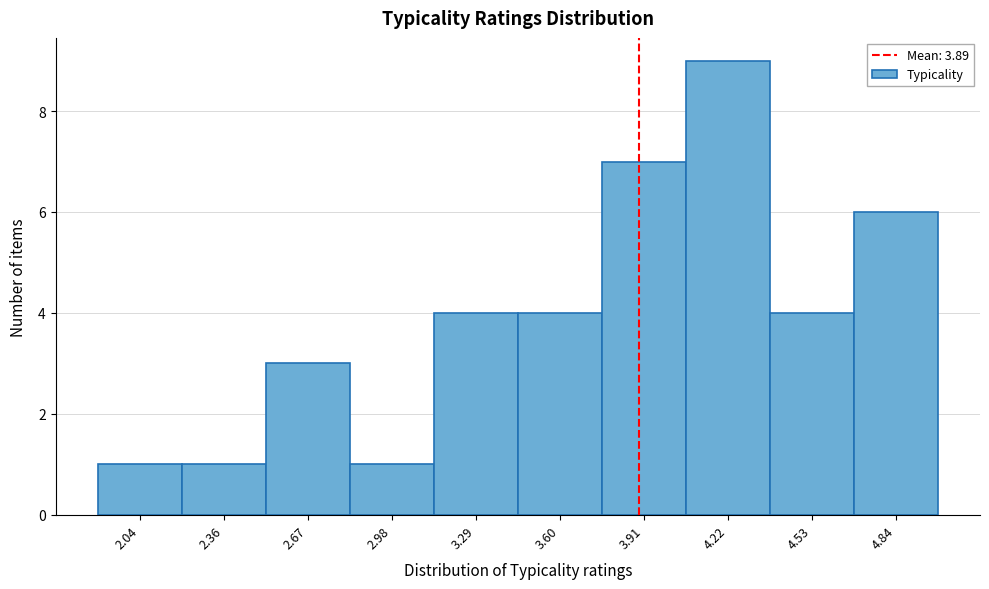

Which range on the x-axis has the tallest bar?

4.05 to 4.40